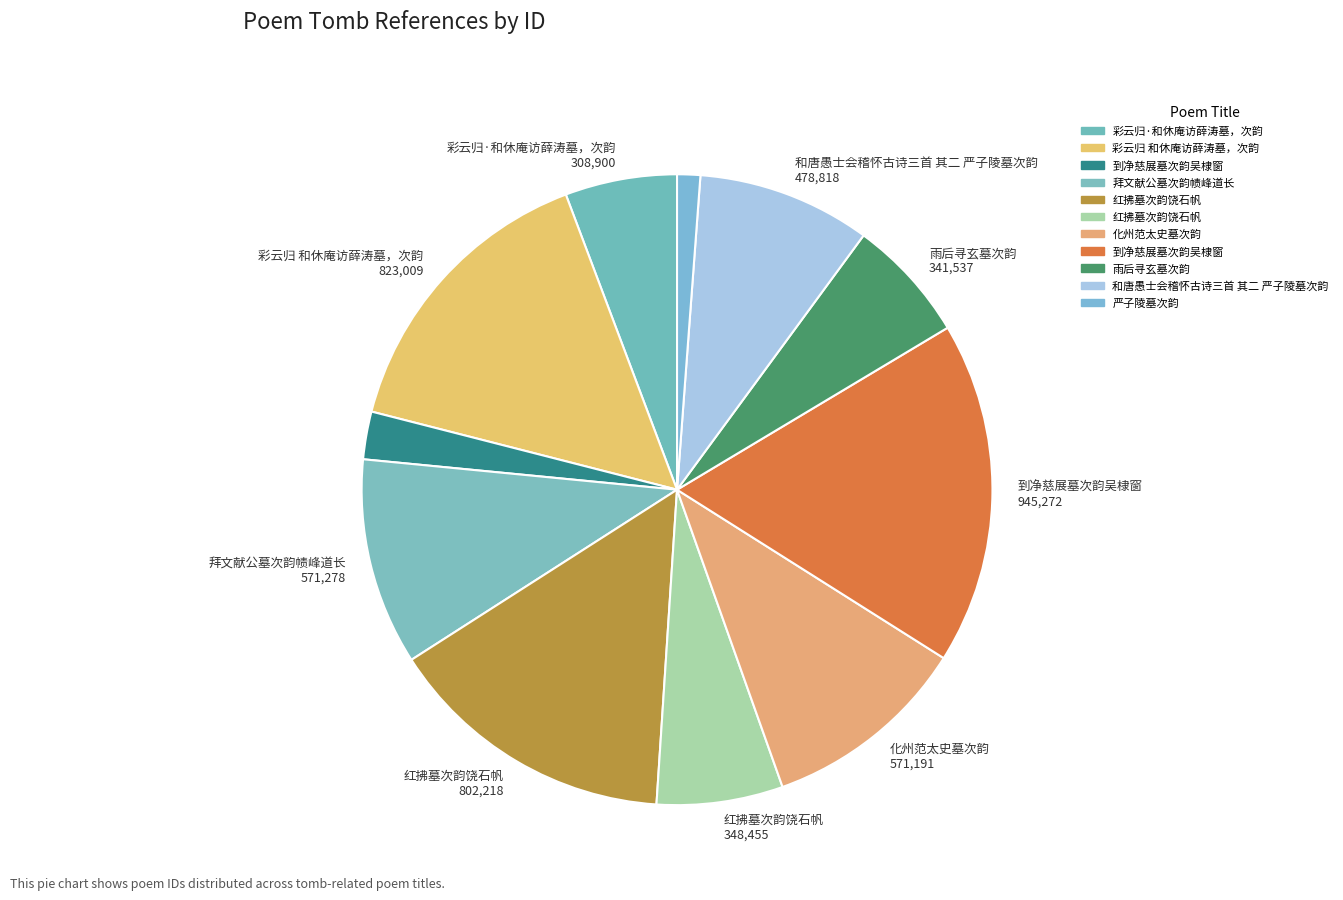

How many segments does this pie chart have?

11